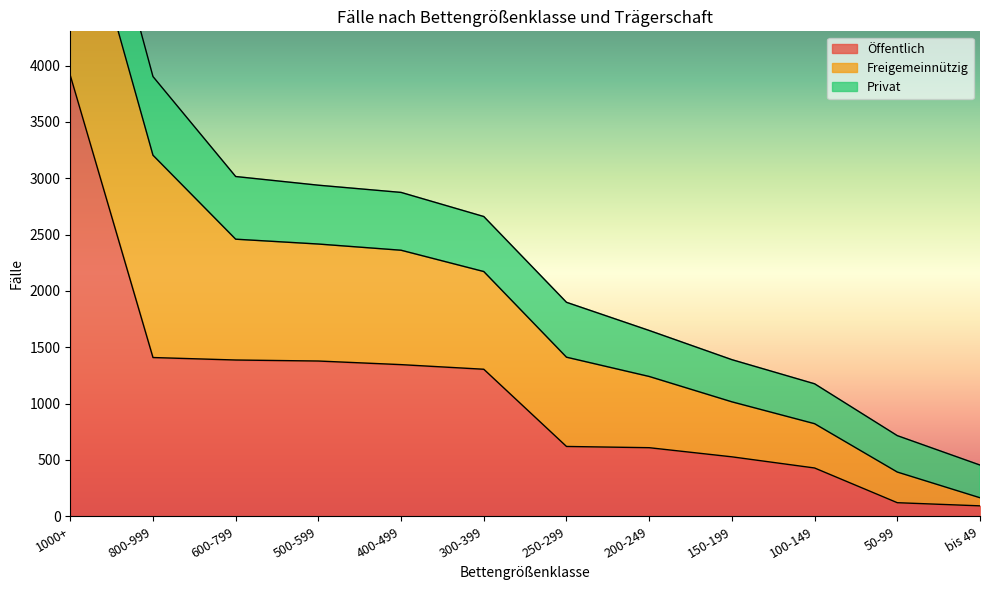

At which label is Öffentlich closest to 2002?

800-999